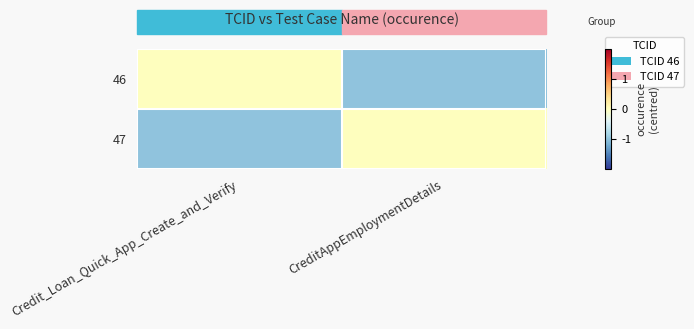

What is the spread (max minus min) of values at Credit_Loan_Quick_App_Create_and_Verify?

1